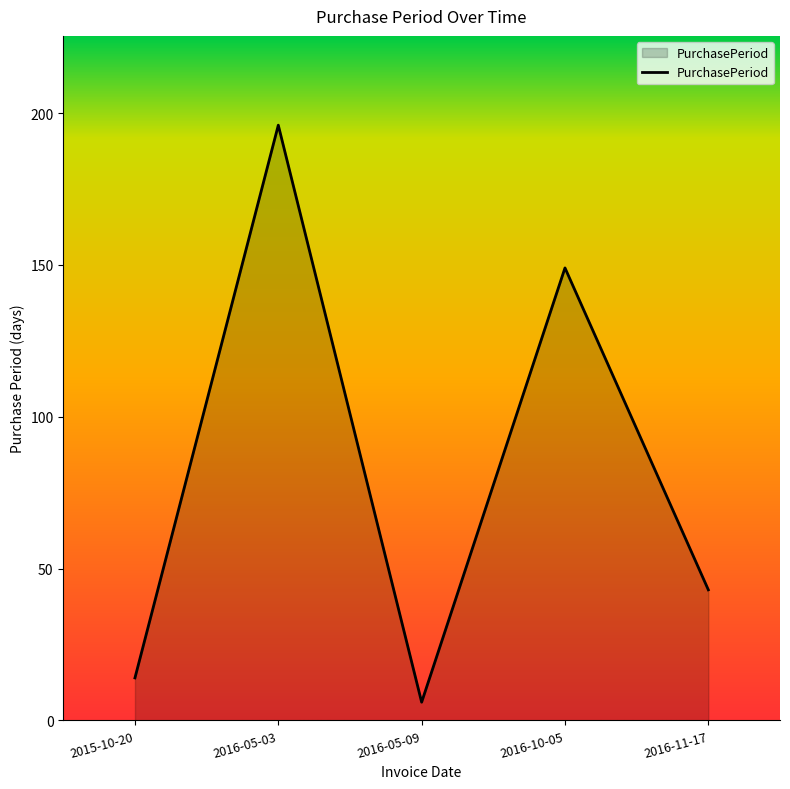

What is the average value?

82